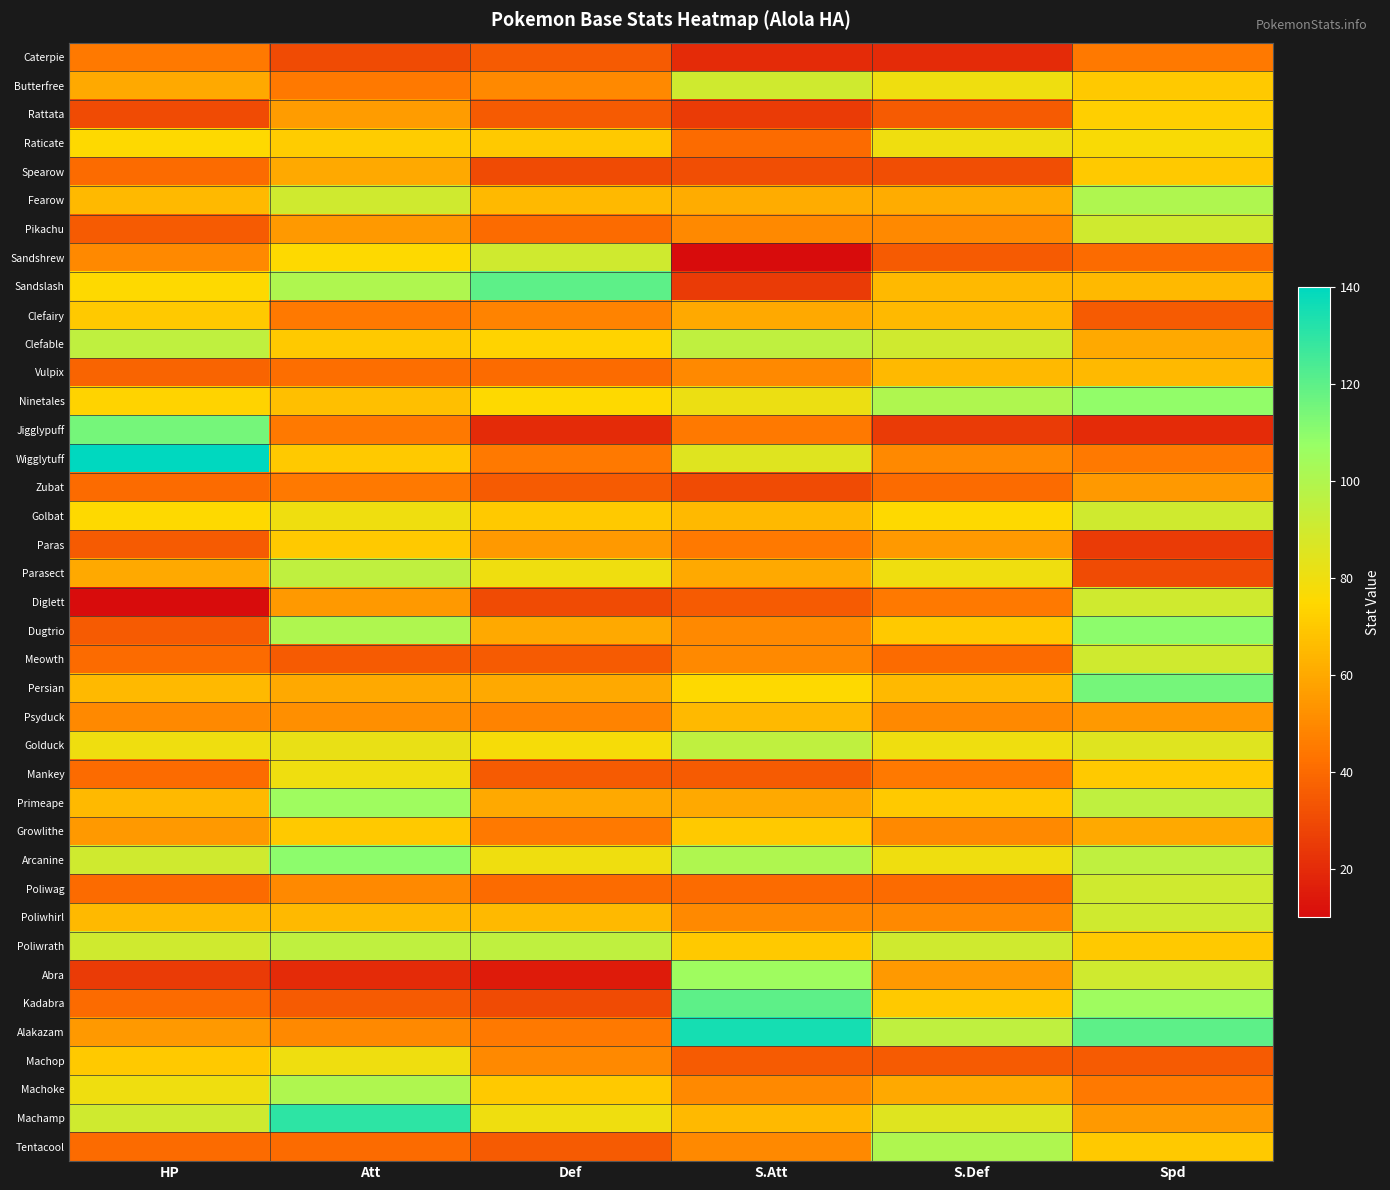

At how many categories does at least one series exceed 22?

6